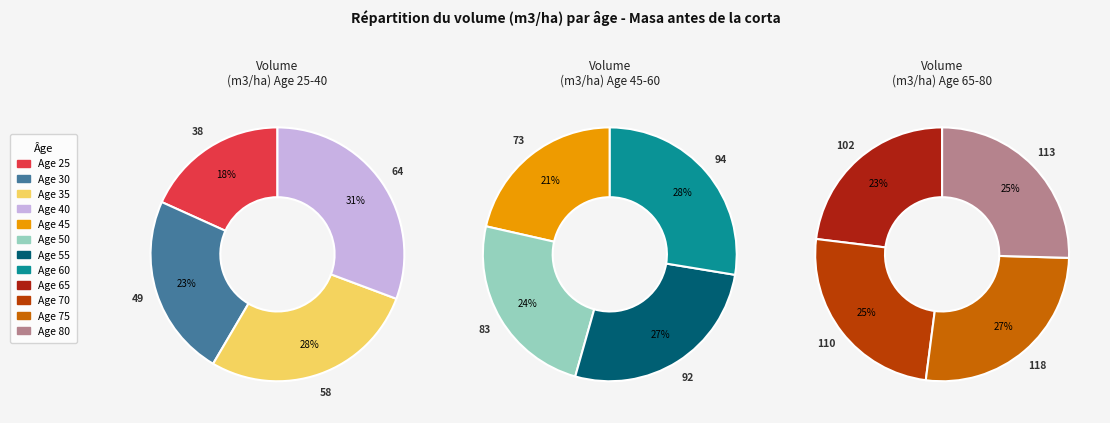

Does any single category account for the majority?

No